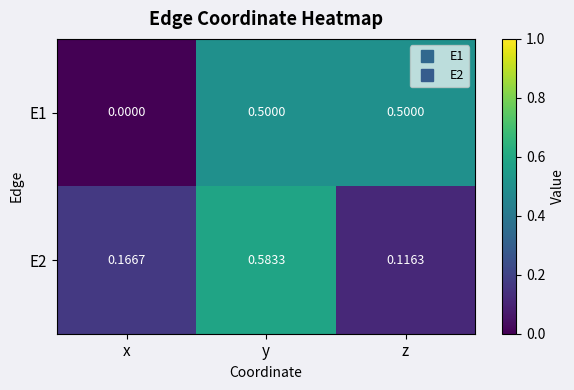

At which label is E1 closest to 0?

x